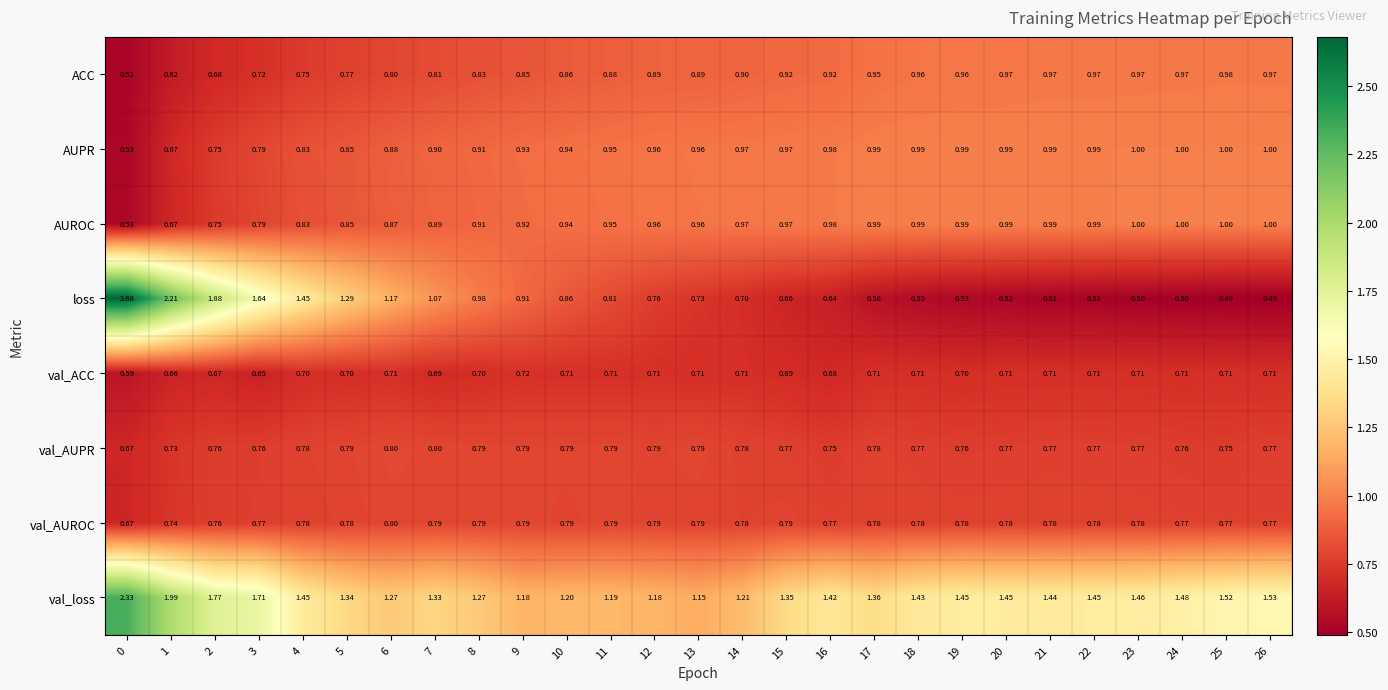

Rank the series at 7 from highest to lowest value.

val_loss, loss, AUPR, AUROC, ACC, val_AUPR, val_AUROC, val_ACC